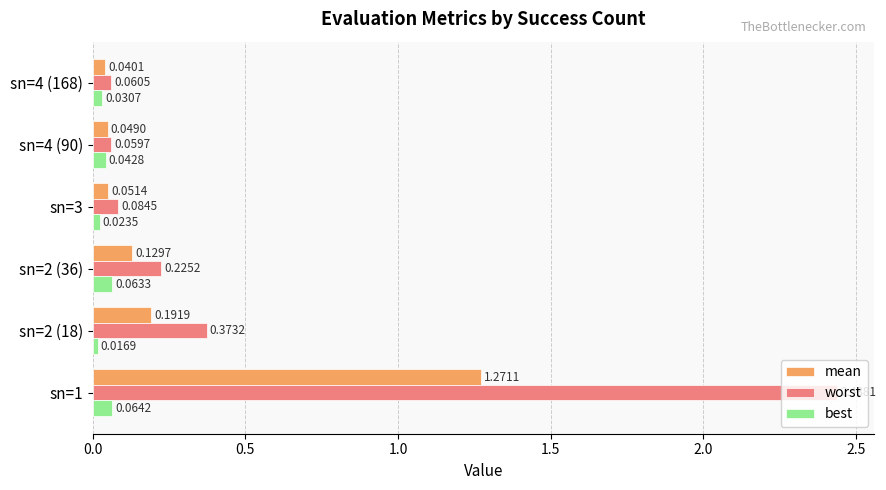

What is the difference between the maximum and minimum values in the mean series?

1.2